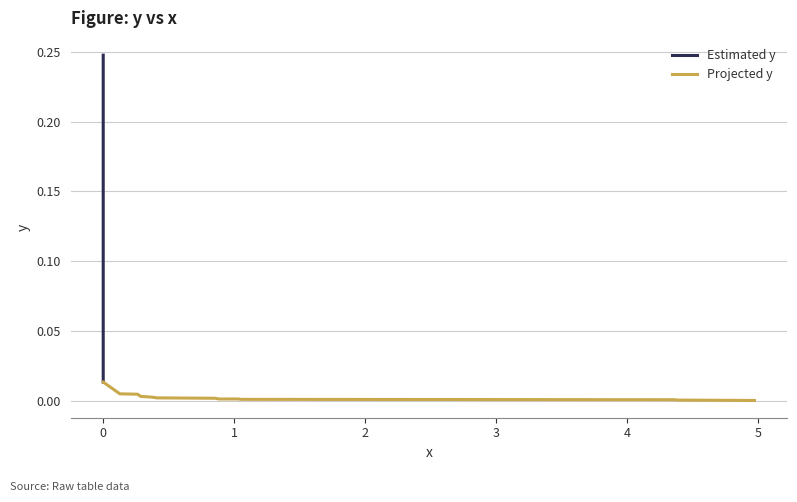

What position from the left is 0.1270096463022507?

3